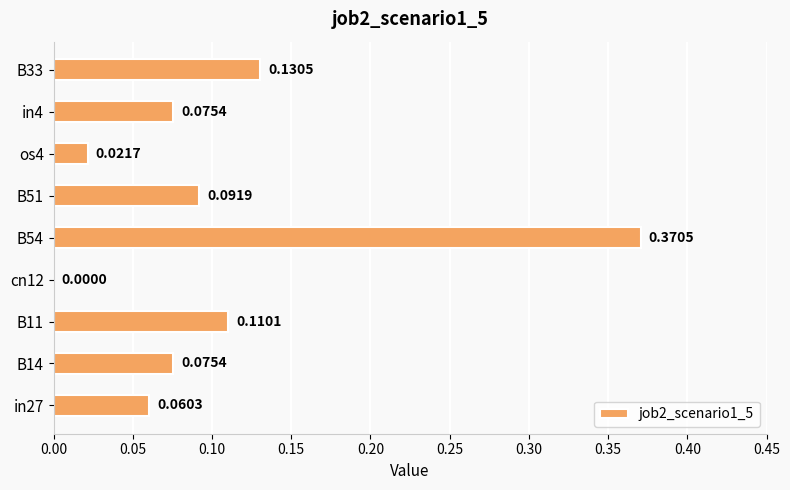

What is the sum of all values?

0.9